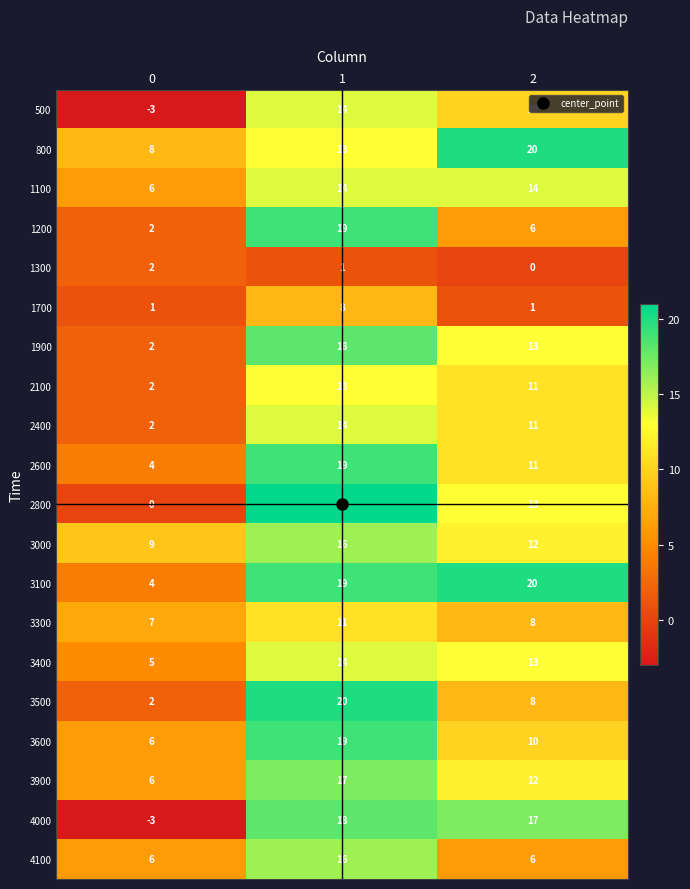

Is it true that 2100 equals 11 at 2?

True